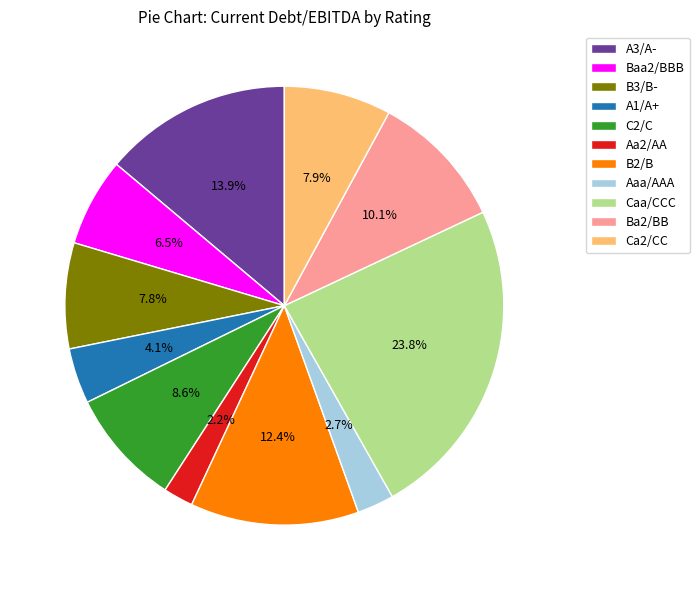

What percentage do C2/C and B2/B together represent?

21.0%